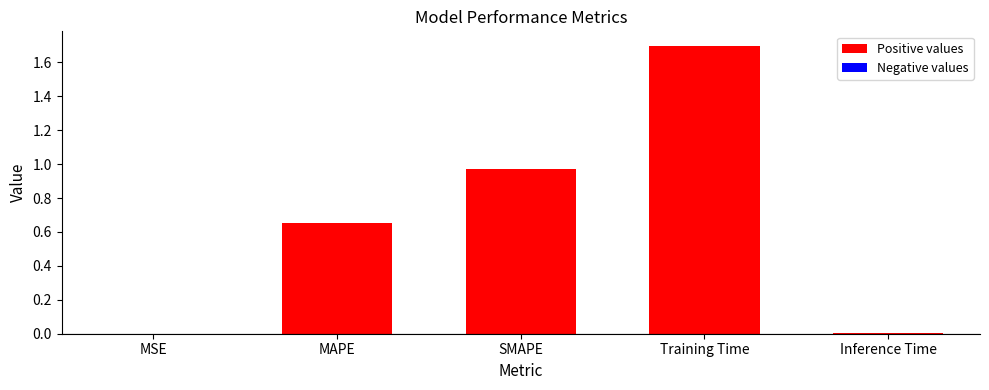

What is the change in value from MSE to MAPE?

+0.7